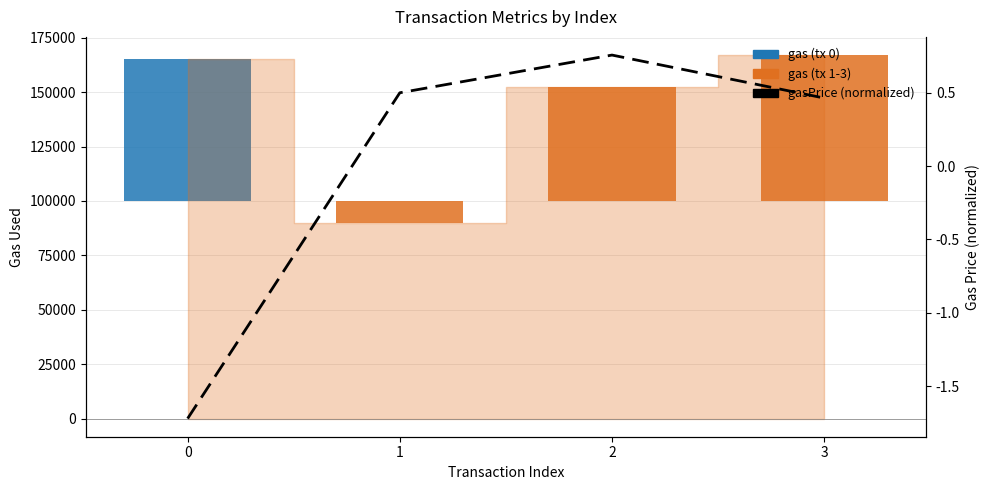

How many values in gasPrice (normalized) are above zero?

3